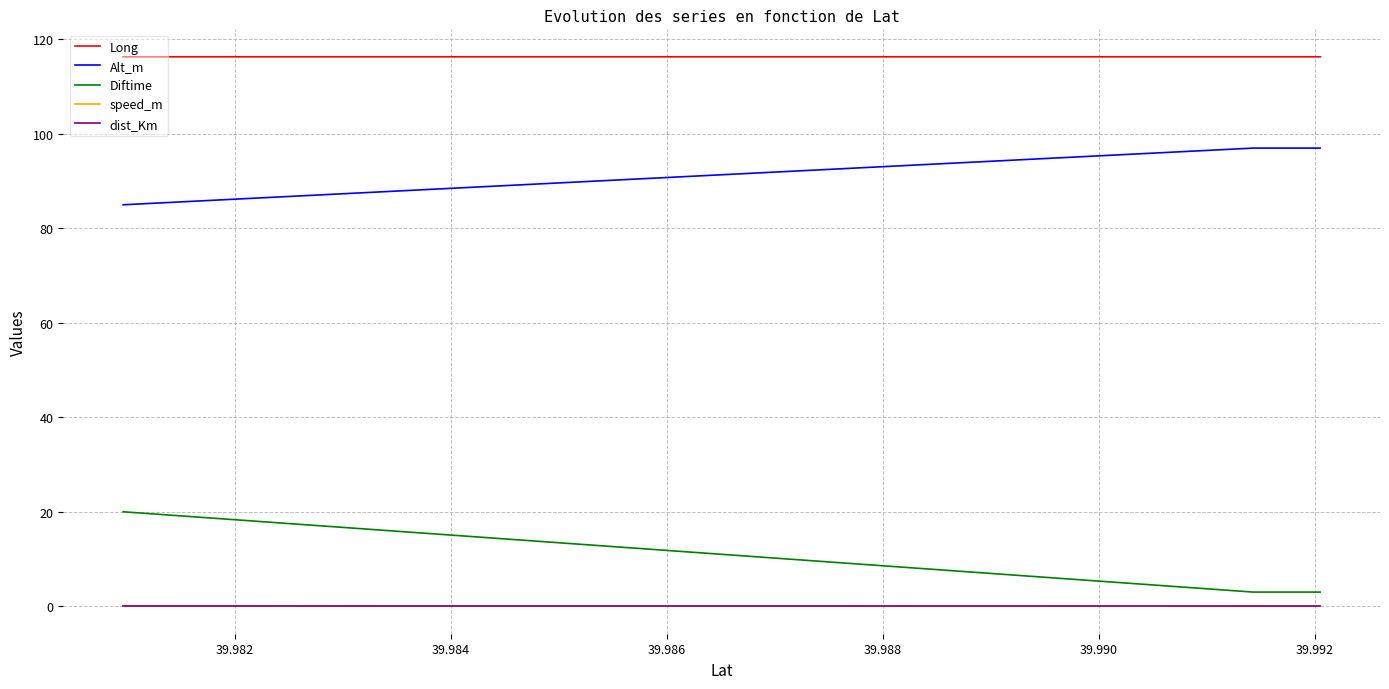

Which series has the largest total across all categories?

Long